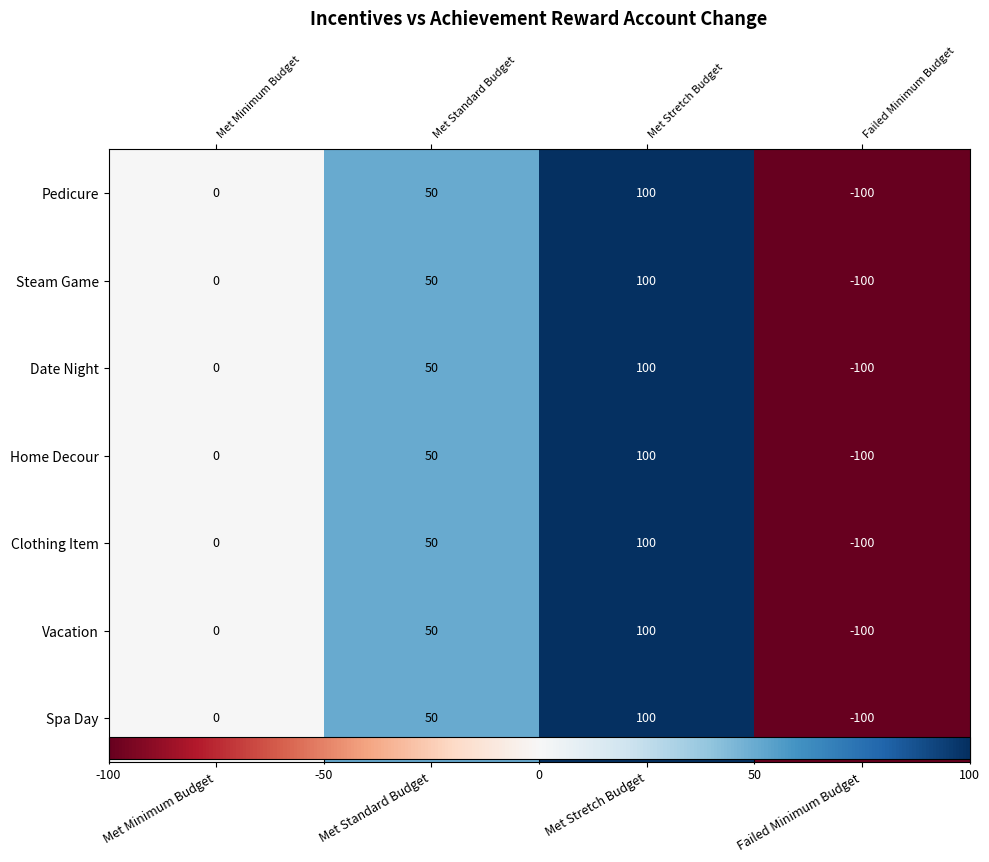

List the labels in order of Date Night value, smallest first.

Failed Minimum Budget, Met Minimum Budget, Met Standard Budget, Met Stretch Budget